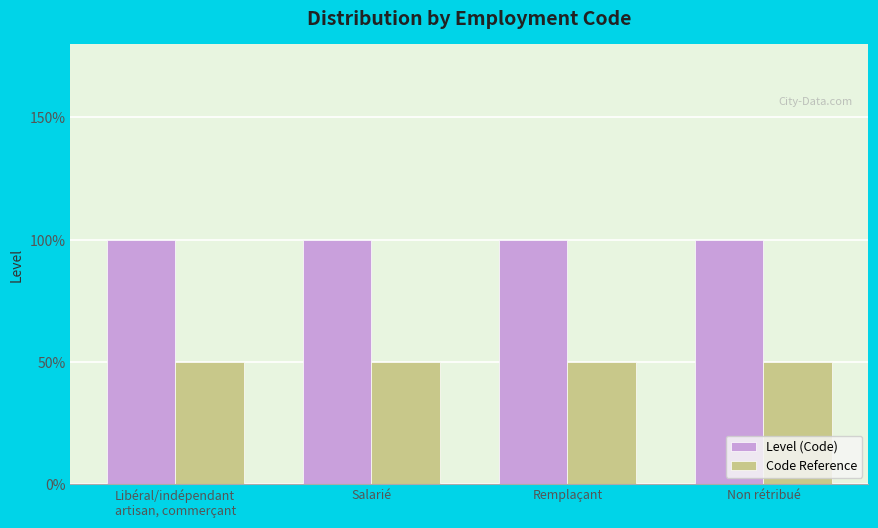

Rank the series by their maximum value, from highest to lowest.

Level (Code), Code Reference